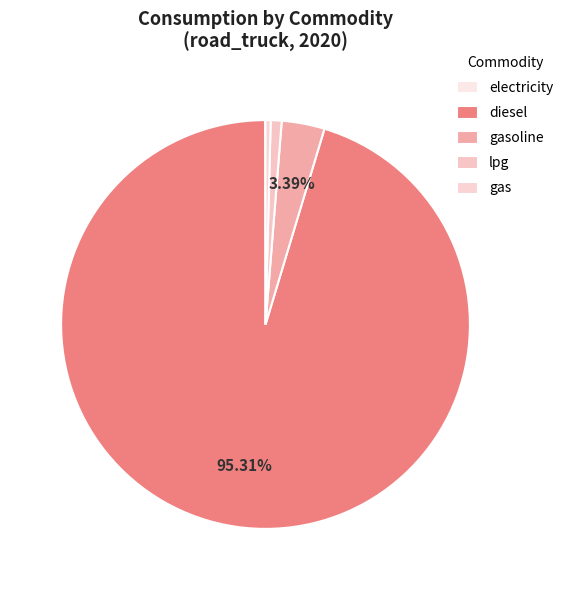

Between lpg and diesel, which is larger?

diesel